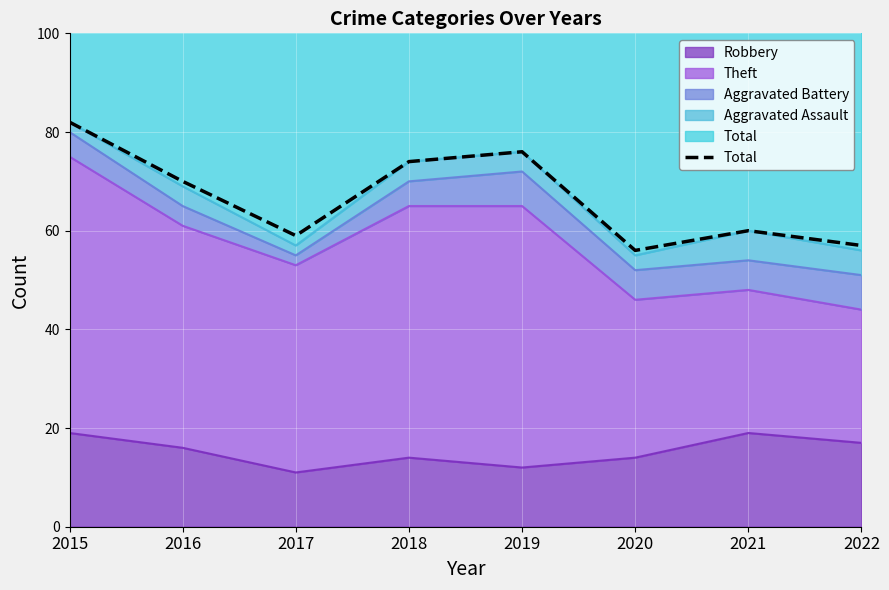

What is the value of the 6th point from the left?

56